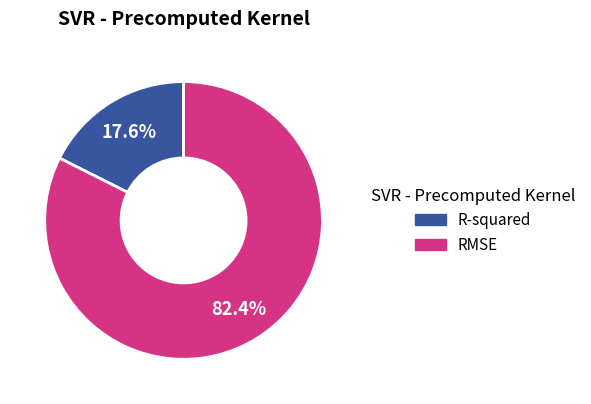

What percentage is the RMSE slice, to the nearest percent?

82%